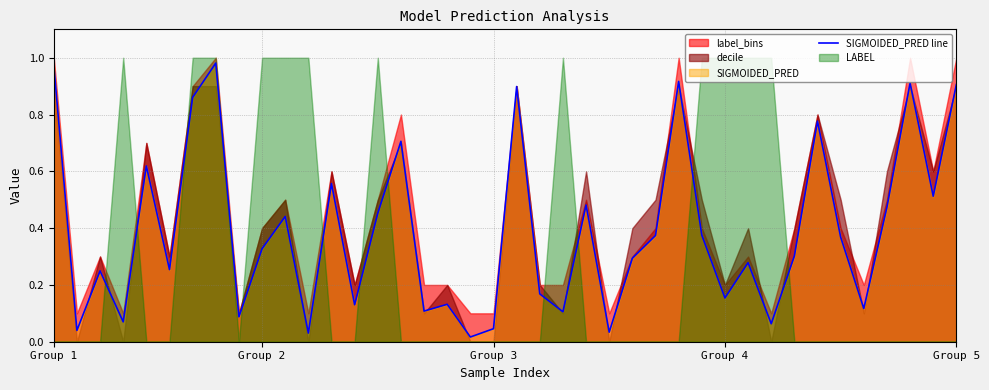

At which category does the chart reach its peak across all series?

7